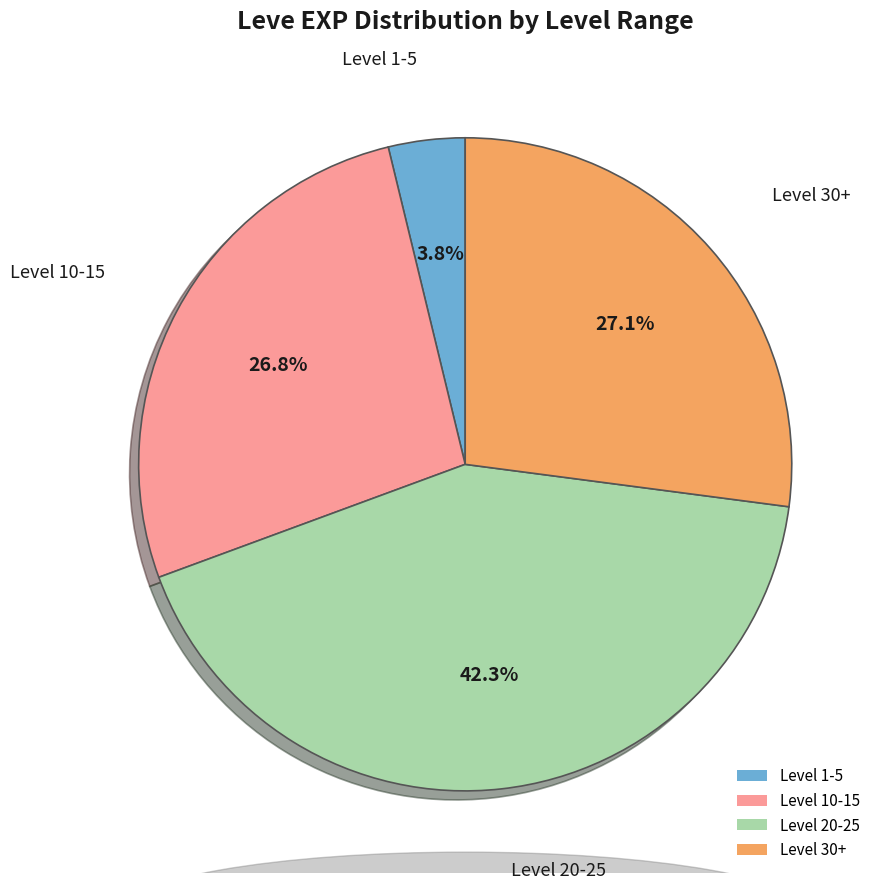

Does any single category account for the majority?

No